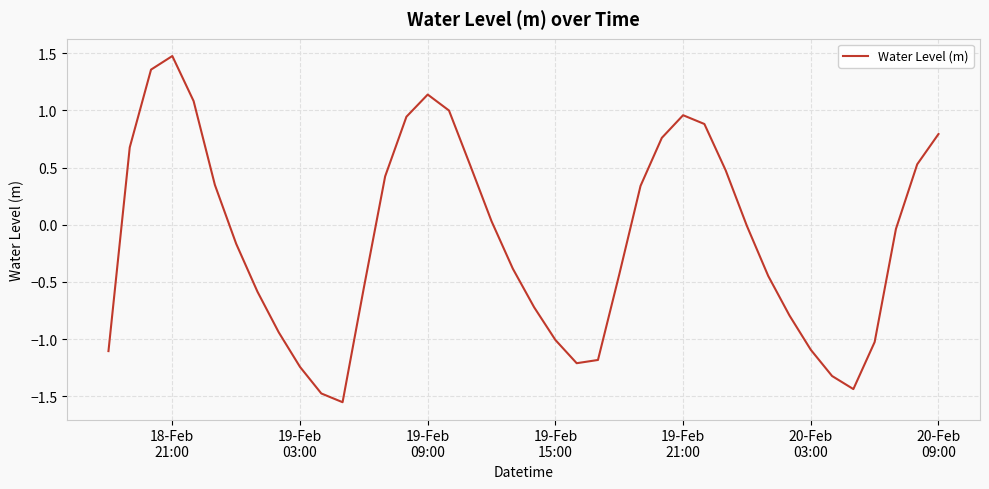

What is the difference between the maximum and minimum values?

3.0